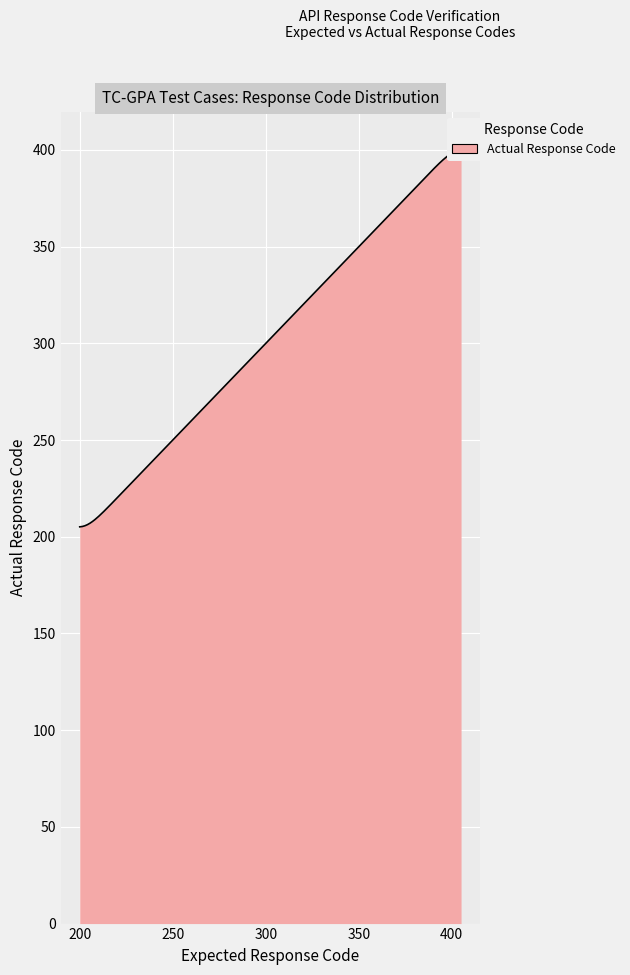

How many categories are shown in the chart?

5